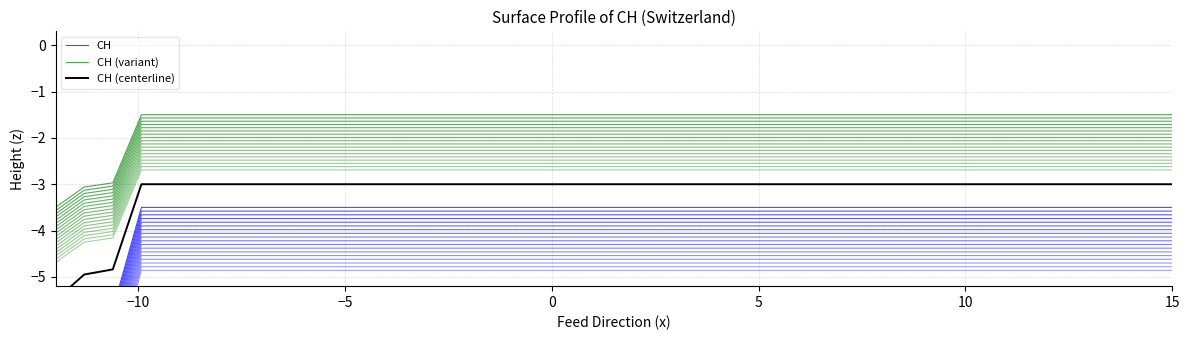

Which series has the largest range (max minus min)?

CH